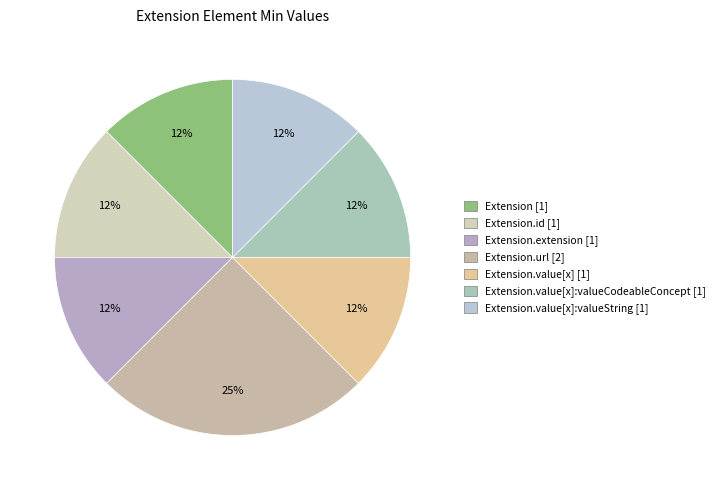

To the nearest percent, what is the average slice percentage?

14%